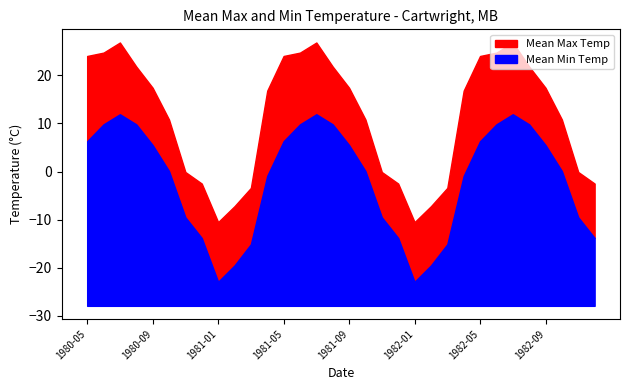

Is it true that Mean Max Temp equals -14.0 at 1981-01?

False